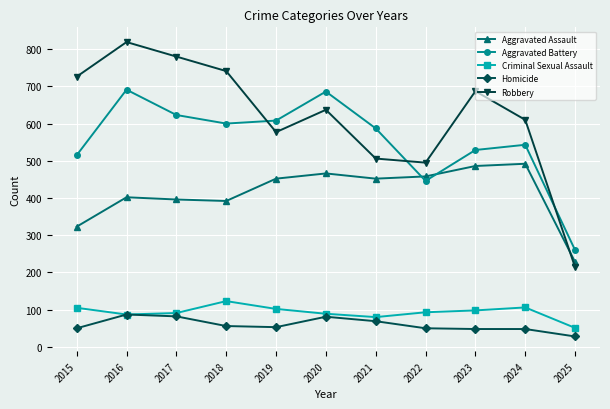

The Aggravated Assault series shows 492 at 2024. True or false?

True